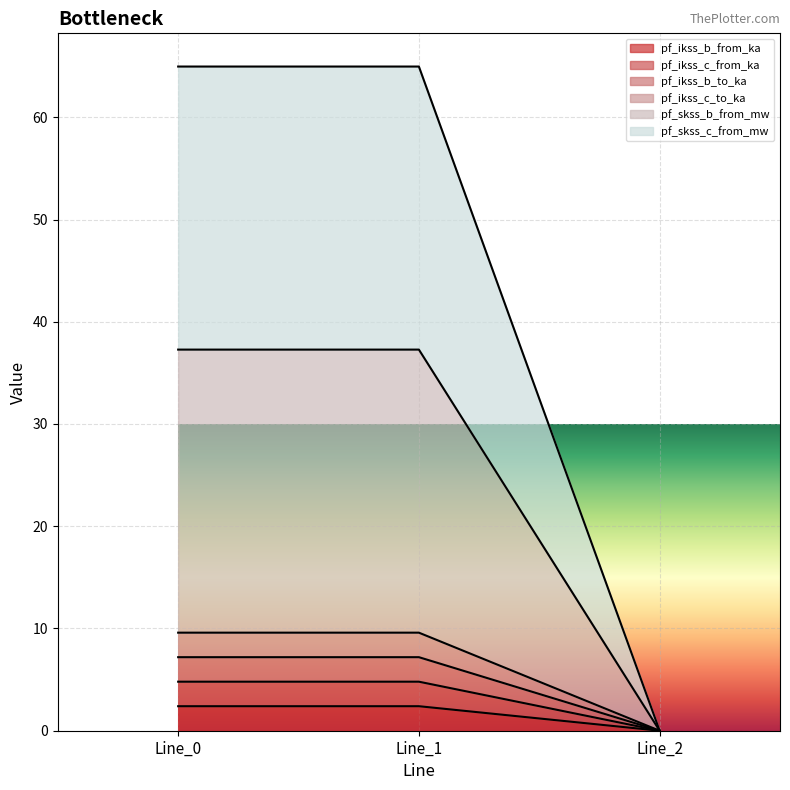

Which has a higher value, Line_1 or Line_2?

Line_1